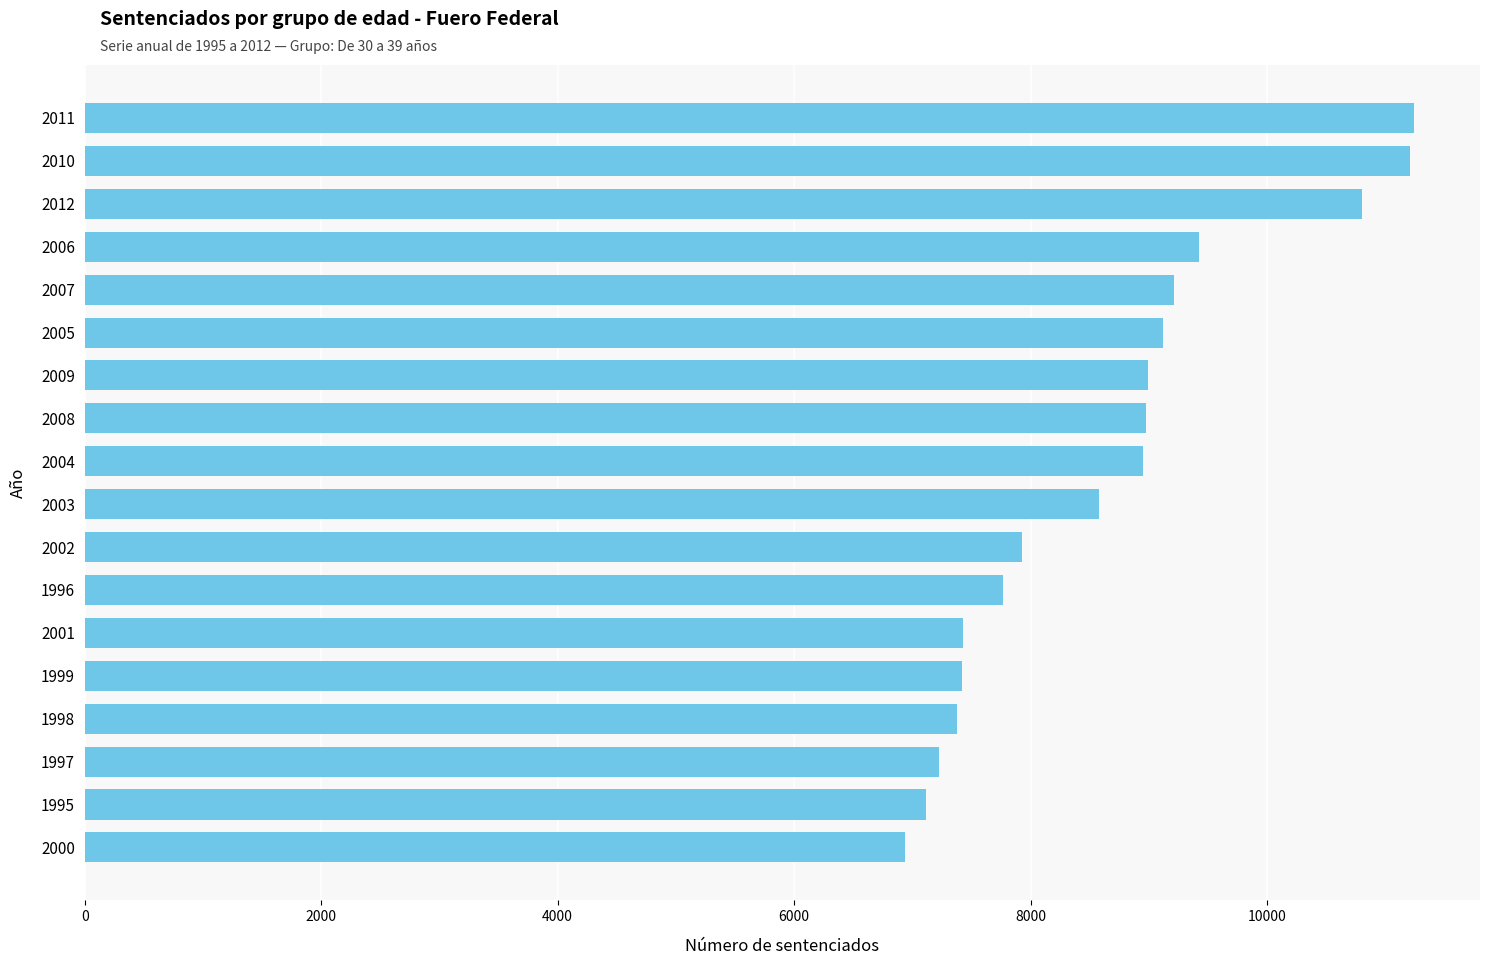

What is the smallest value displayed?

6941